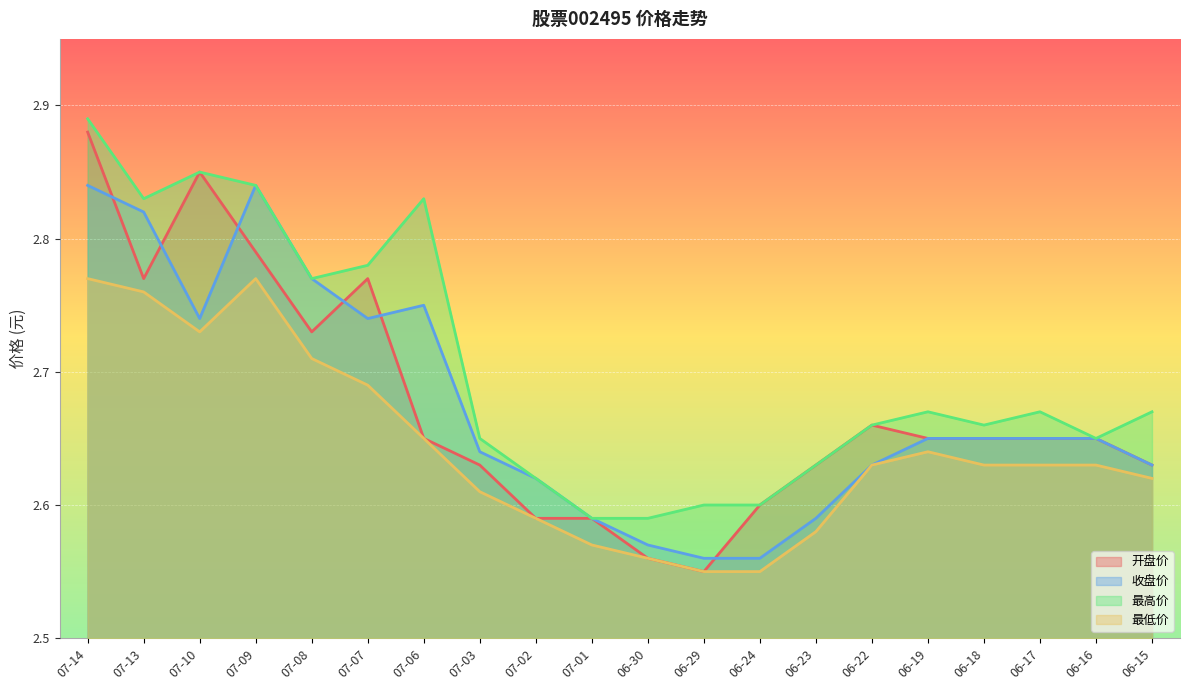

True or false: 最高价 has a value of 2.6 at 06-16.

True